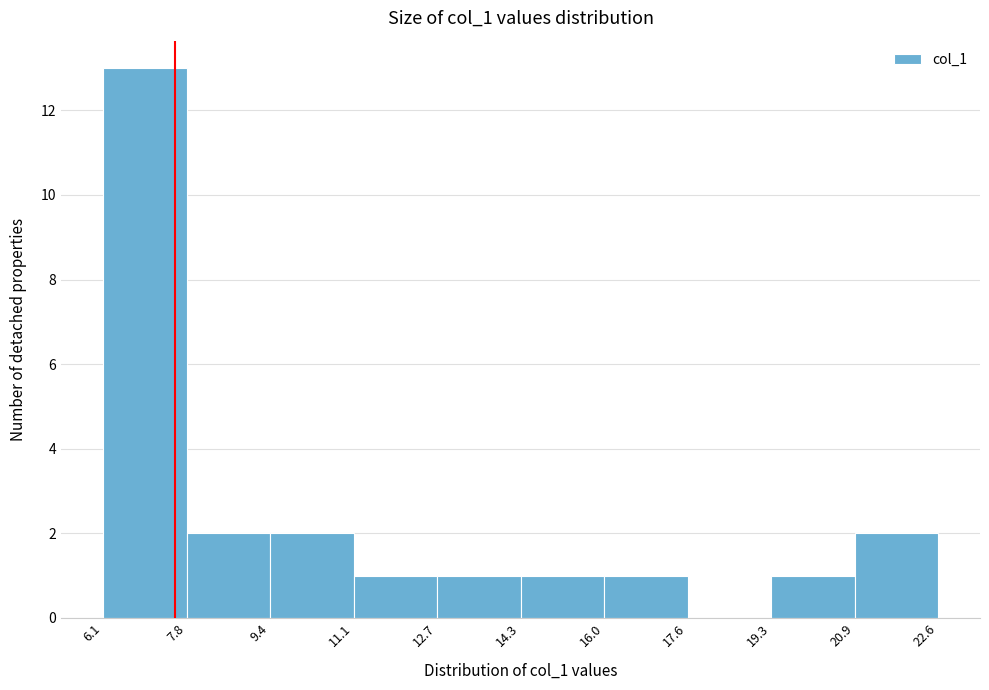

Over which range of the x-axis is the bar tallest?

6.1 to 7.8